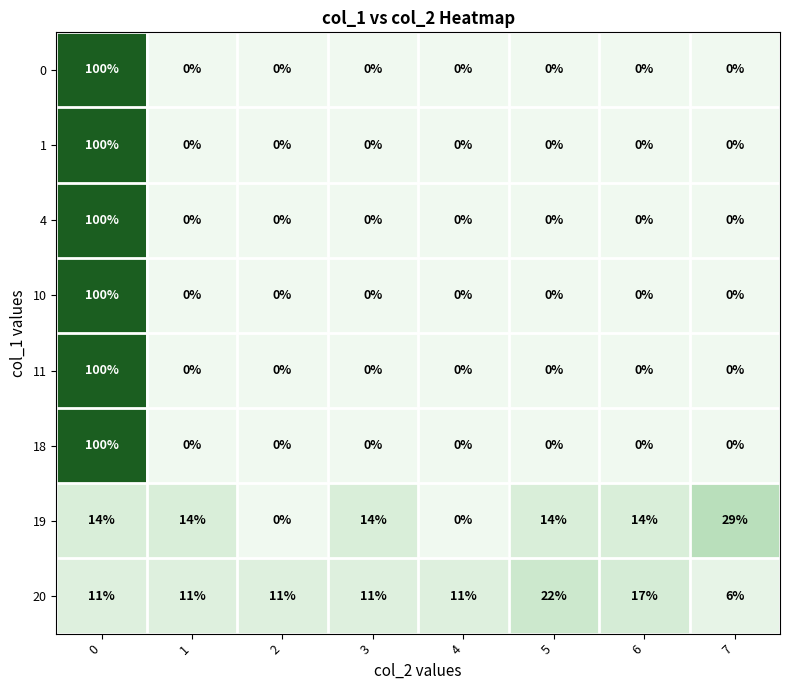

What is the total value across all series at 1?

25